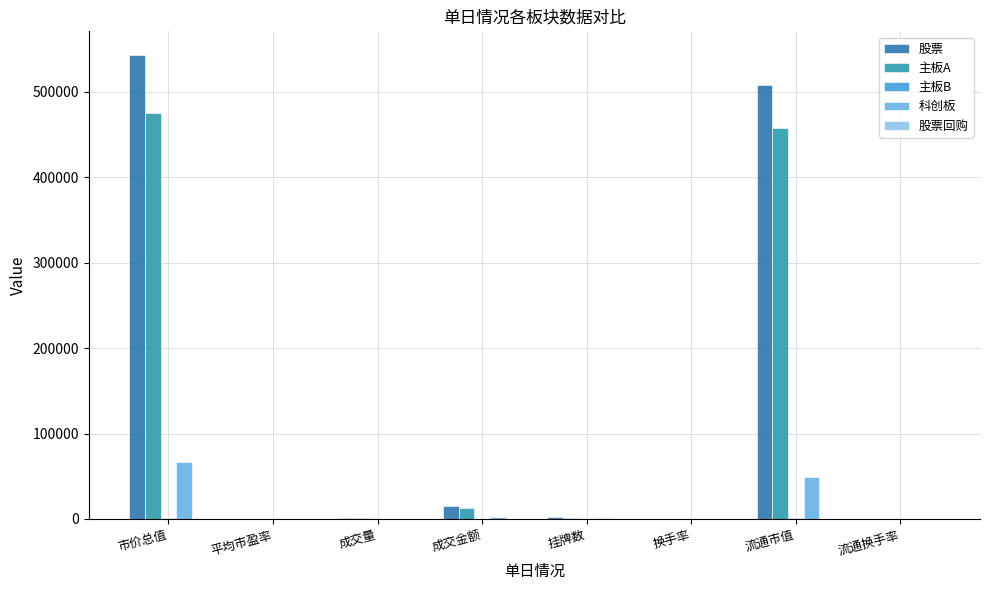

What is the difference between the second highest and minimum values in the 股票 series?

508101.5